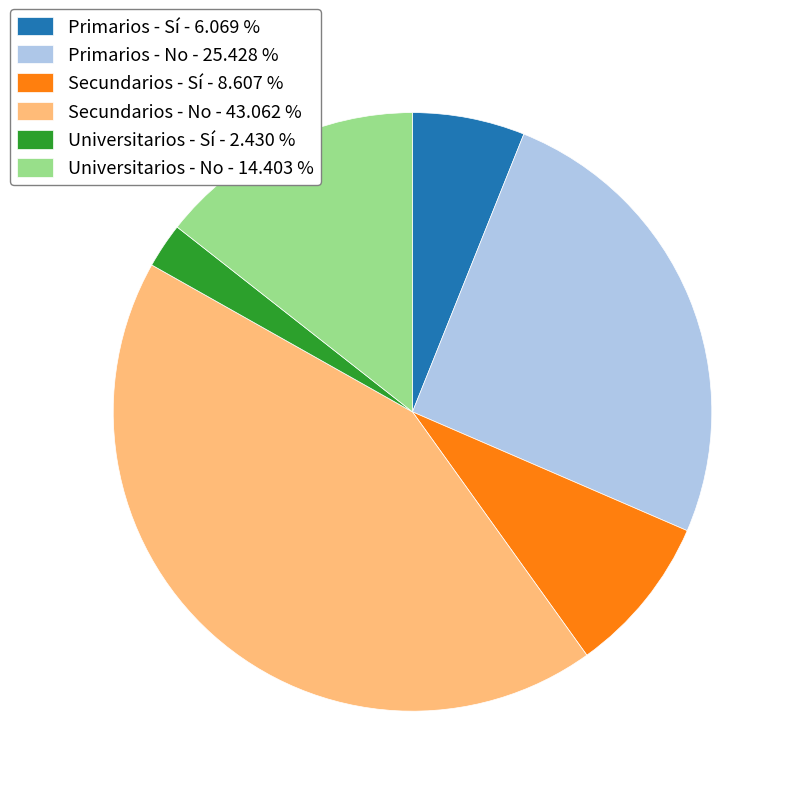

Combined, do Secundarios - No - 43.062 % and Primarios - No - 25.428 % account for over 50%?

Yes